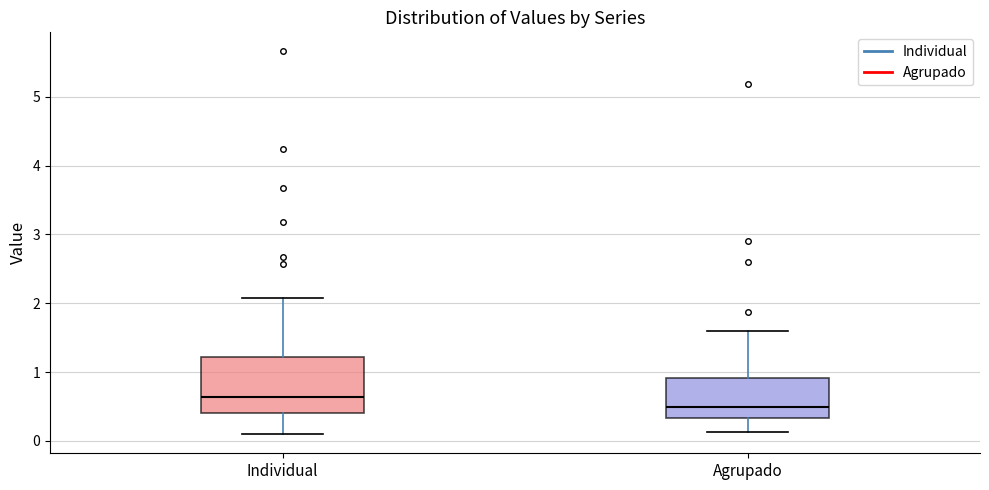

Reading left to right, transcribe this box plot: for each box, give where its median line is, the range the box spans, and where its two whiskers end, as read against the y-axis. The values are not printed on the chart, so give them approximately, as read against the axis.

Individual: median 0.6, box 0.4 to 1.2, whiskers 0.1 to 2.1
Agrupado: median 0.5, box 0.3 to 0.9, whiskers 0.1 to 1.6